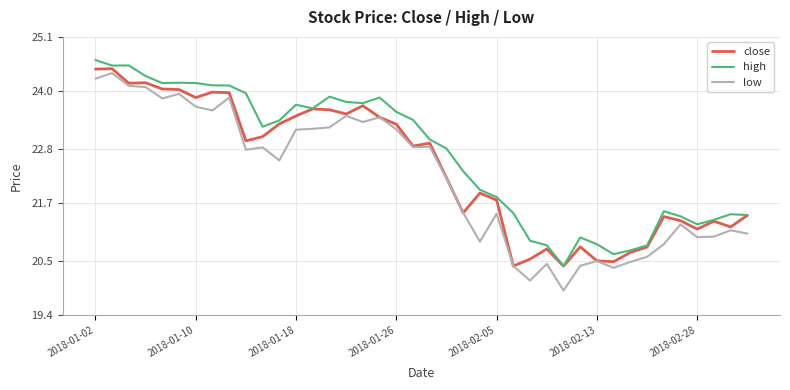

What are all the series names shown in the legend?

close, high, low